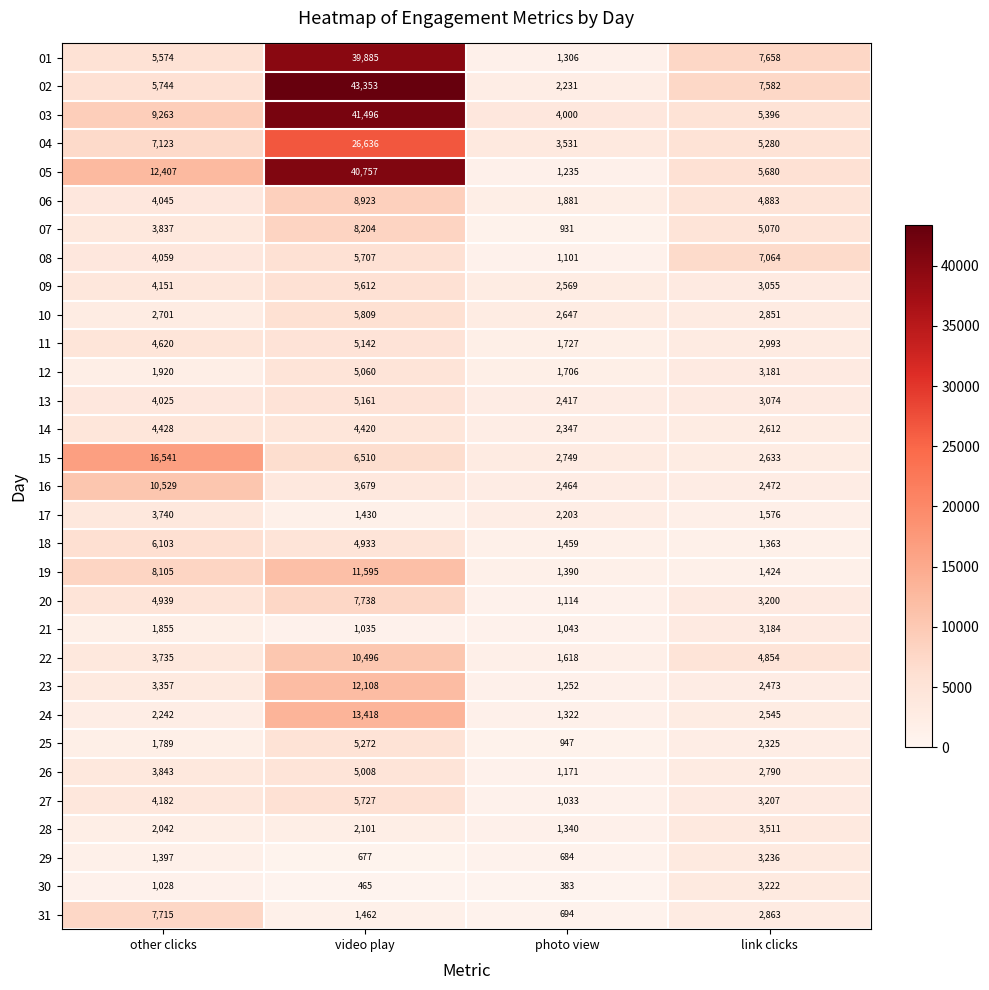

At which category does the chart reach its peak across all series?

video play